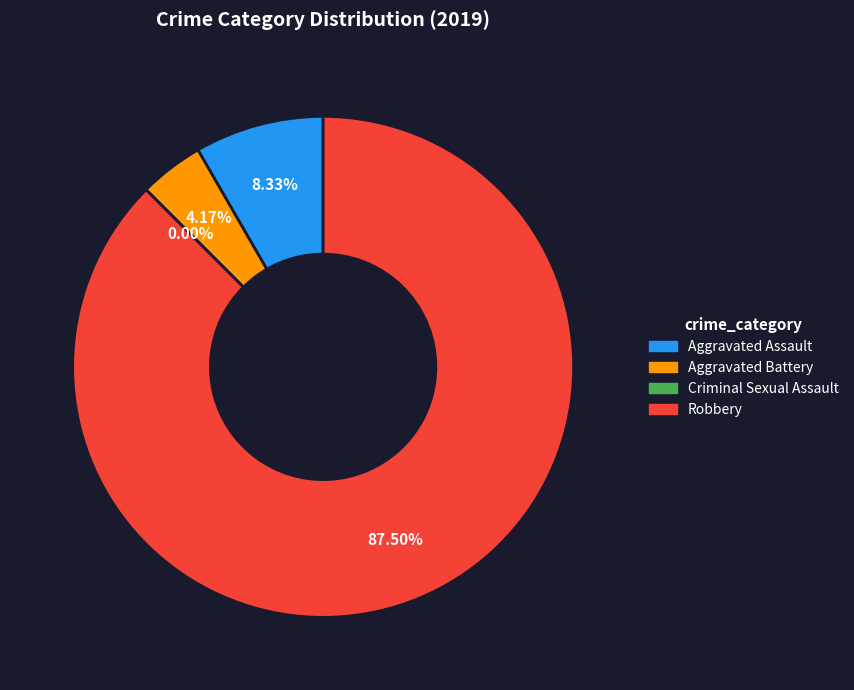

Rank the categories by value from lowest to highest.

Criminal Sexual Assault, Aggravated Battery, Aggravated Assault, Robbery